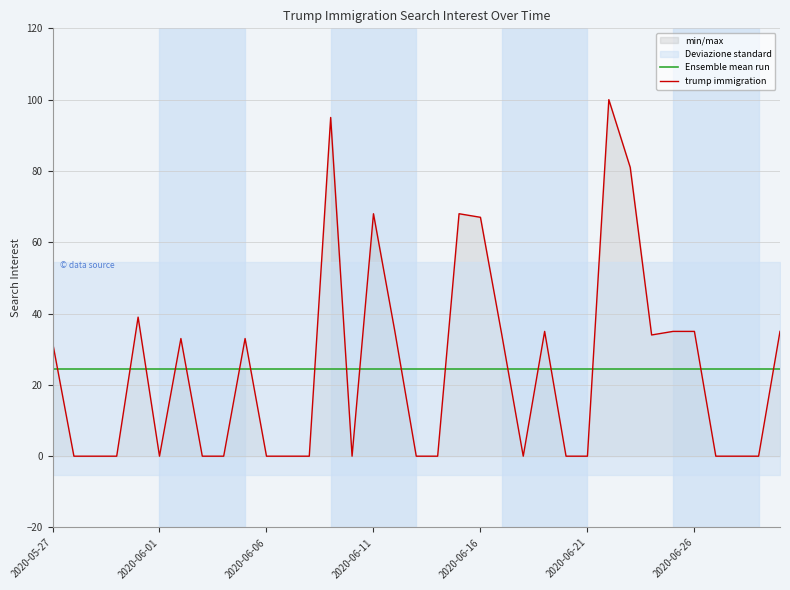

Where is the first local minimum?

2020-06-01